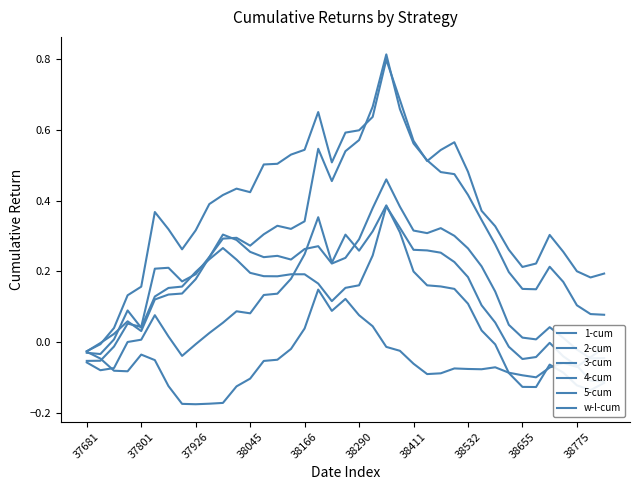

What is the sum of all 1-cum values?

4.9